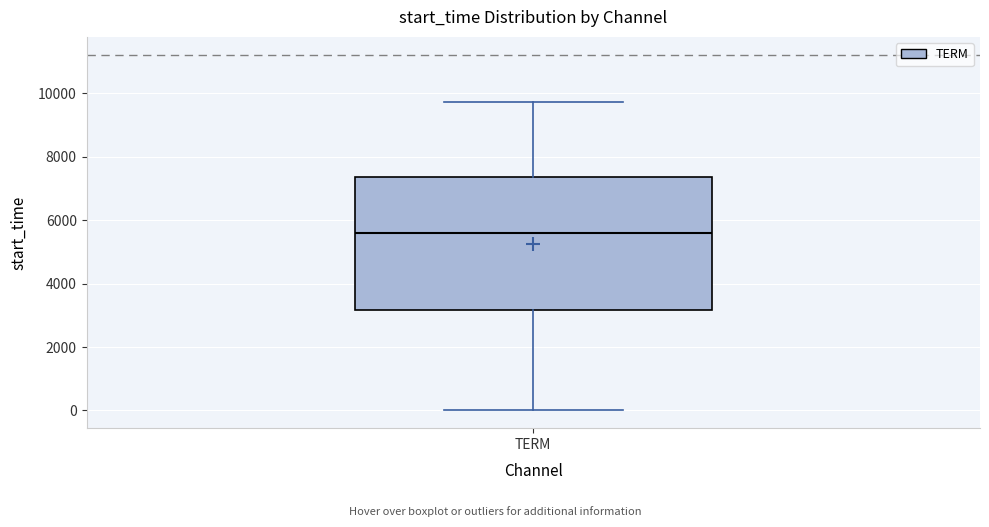

Where is the upper edge of the box for TERM on the y-axis? The values are not printed on the chart, so give them approximately, as read against the axis.

7400